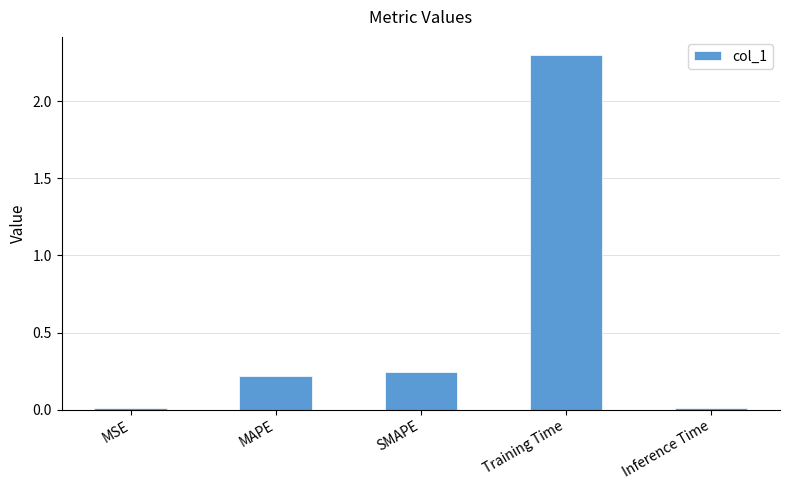

What is the sum of all values?

2.8